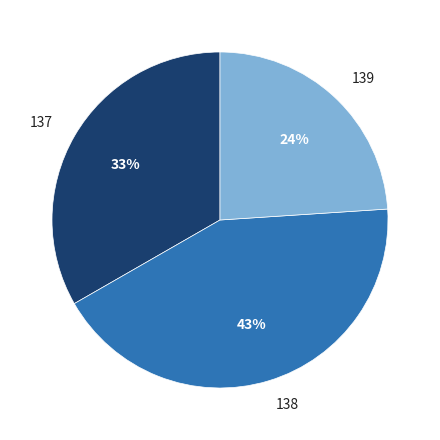

Do 139 and 138 together represent more than half of the pie?

Yes